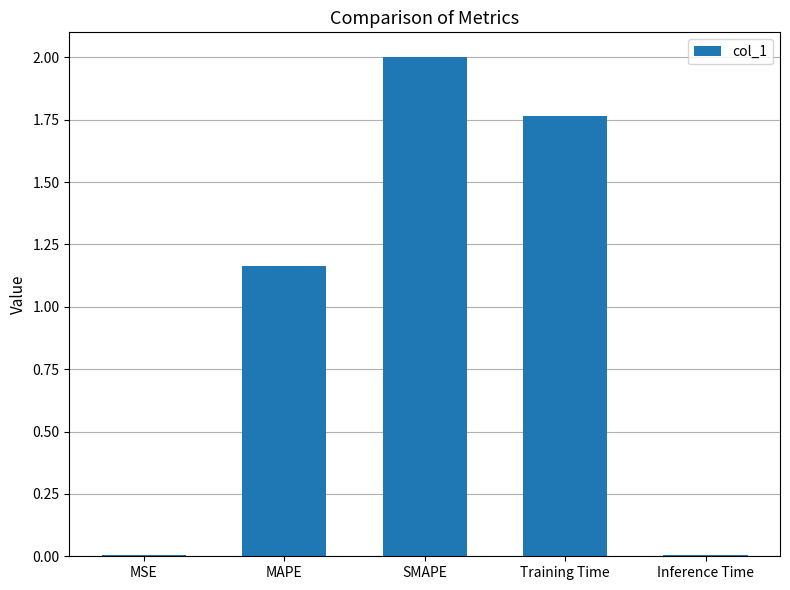

What is the sum of the values at MAPE and Training Time?

2.9